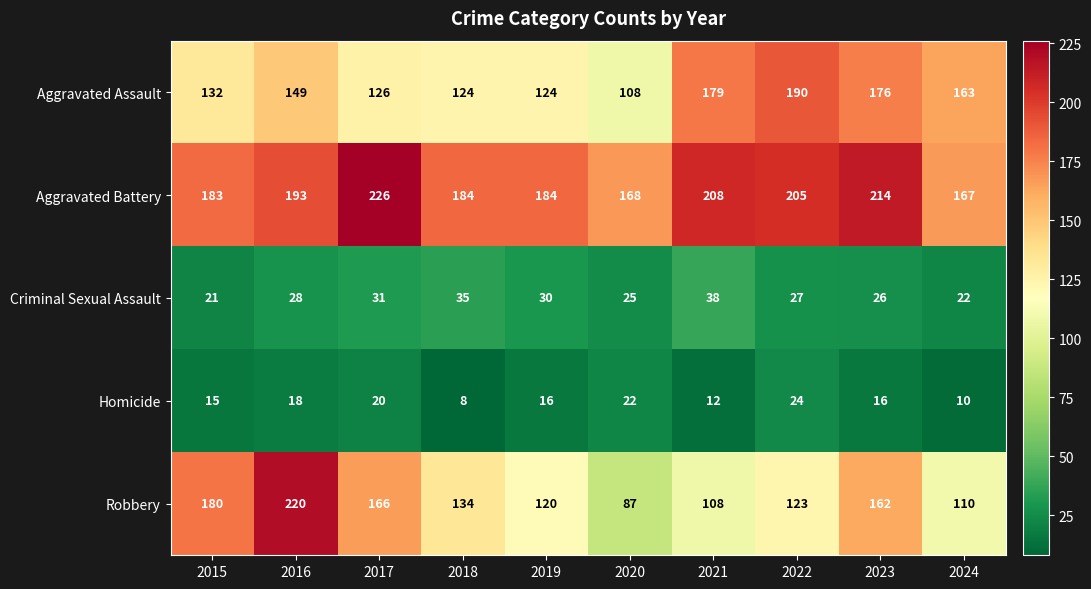

What is the difference between the second highest and second lowest values in the Homicide series?

12